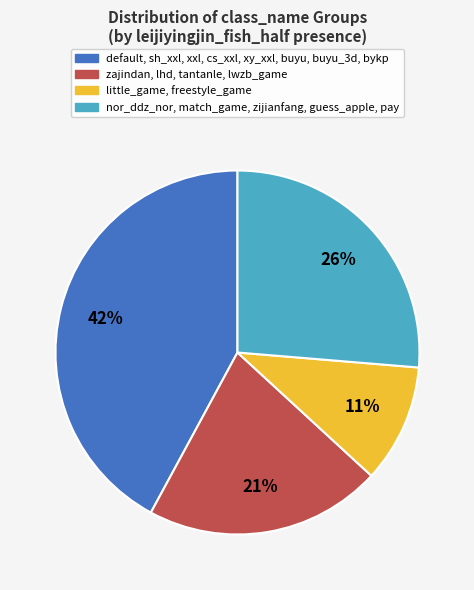

Which category has the biggest portion of the pie?

default, sh_xxl, xxl, cs_xxl, xy_xxl, buyu, buyu_3d, bykp